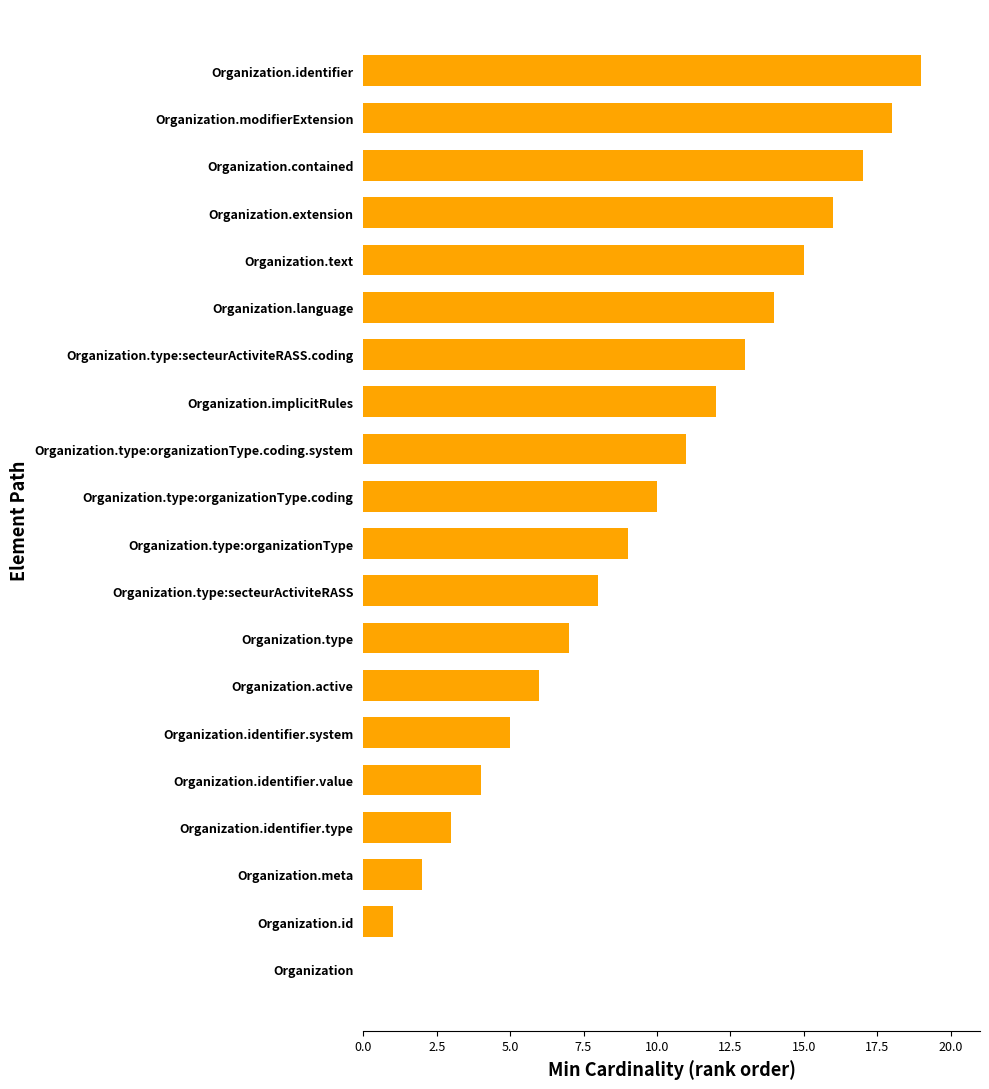

Which has a higher value, Organization or Organization.type:organizationType.coding?

Organization.type:organizationType.coding